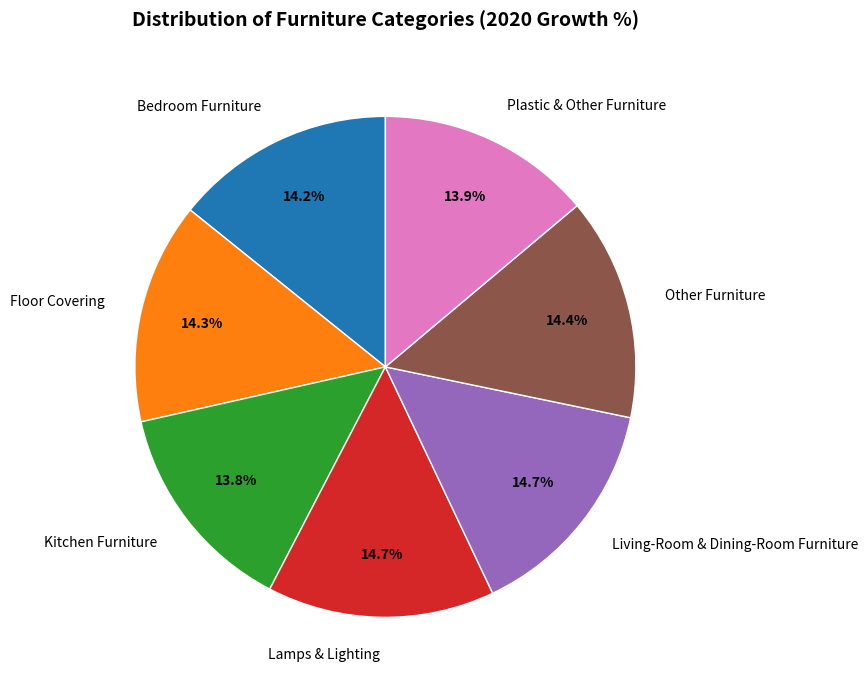

To the nearest percent, what is the difference between the largest and smallest slice percentages?

1%